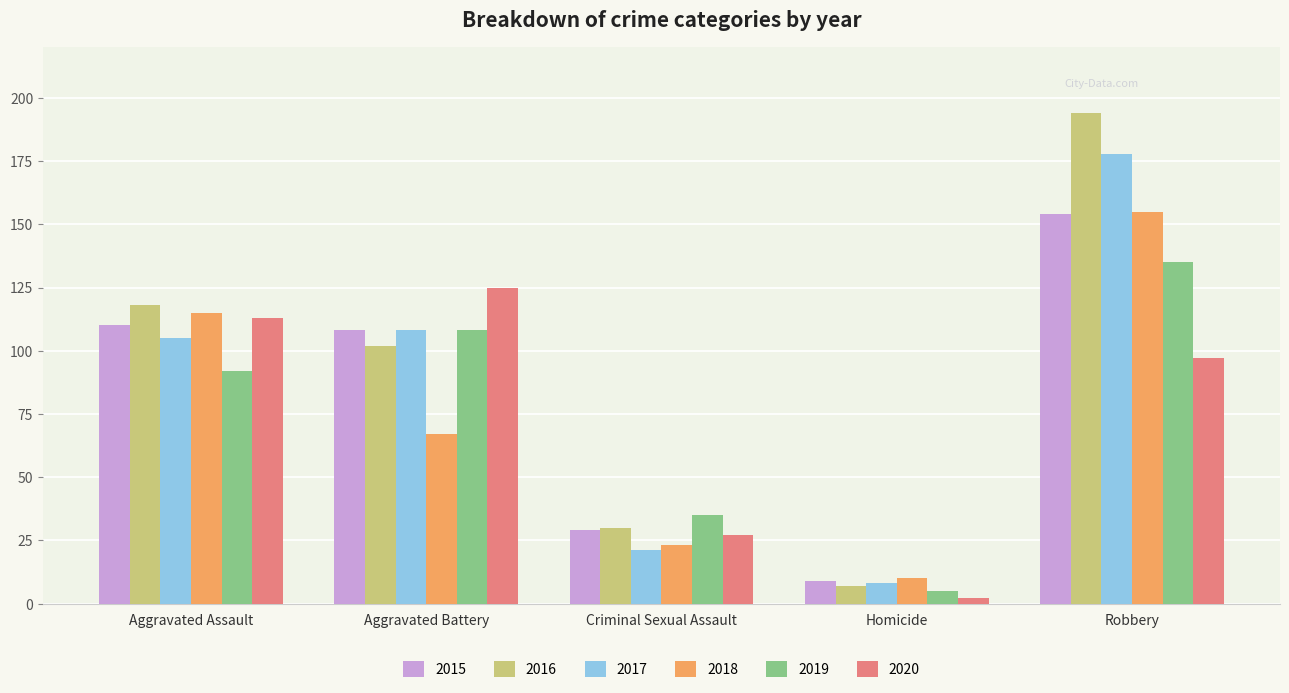

Does the chart contain any negative values?

No